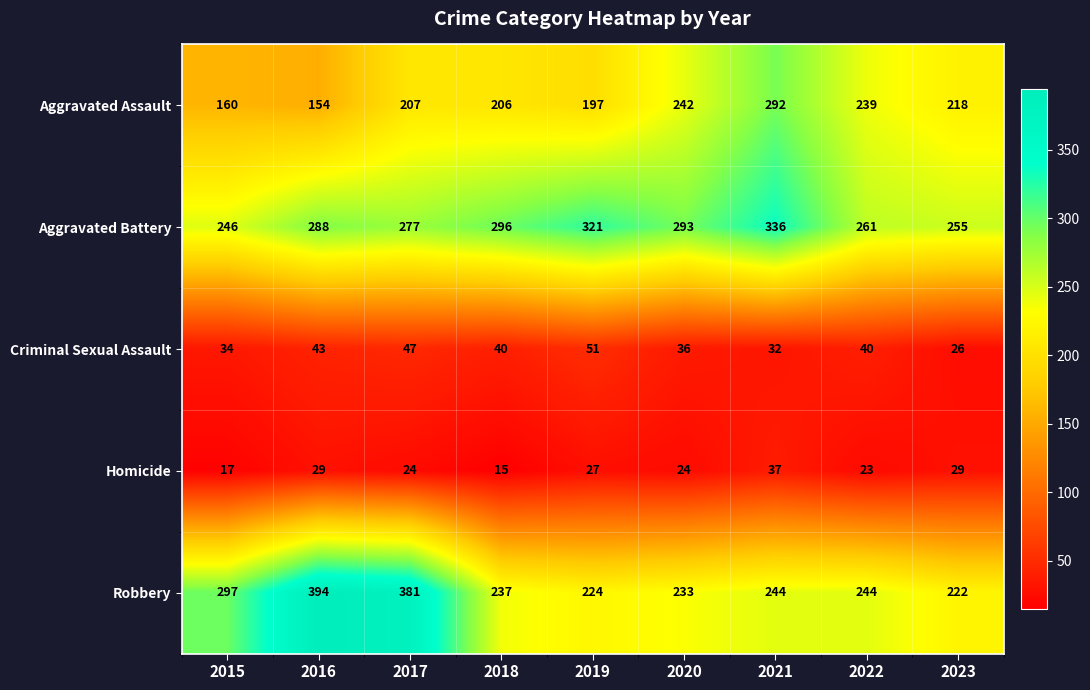

What is the average value of the Criminal Sexual Assault series?

39